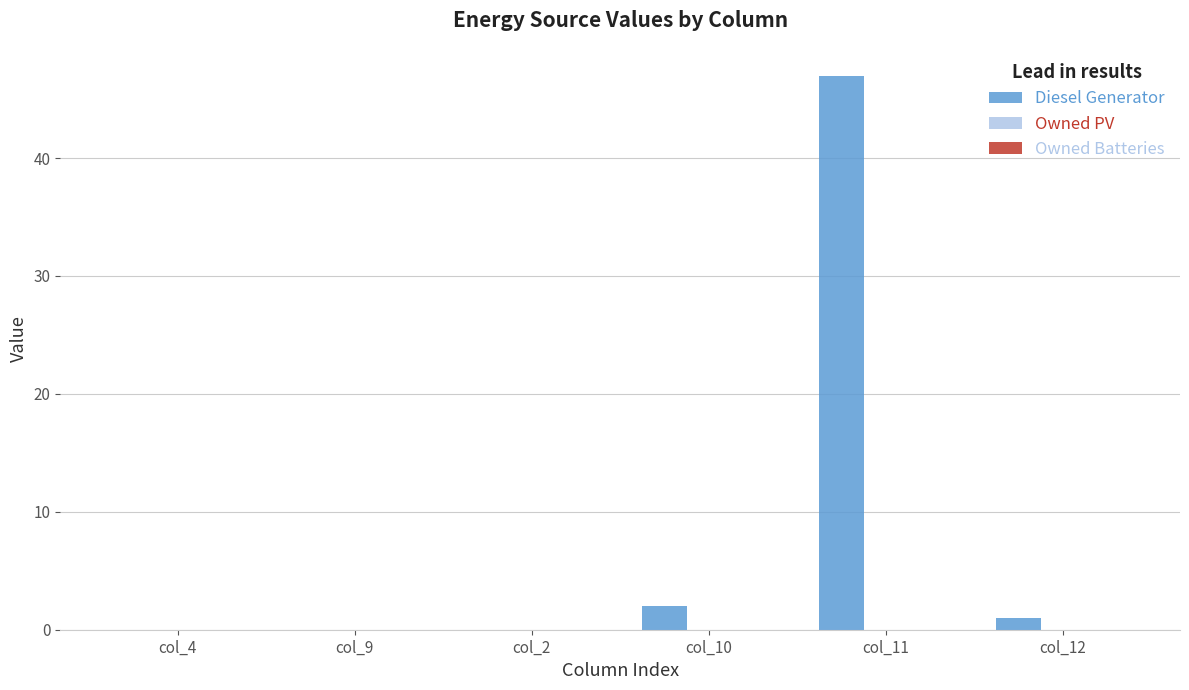

Which has a higher value, col_2 or col_12?

col_12